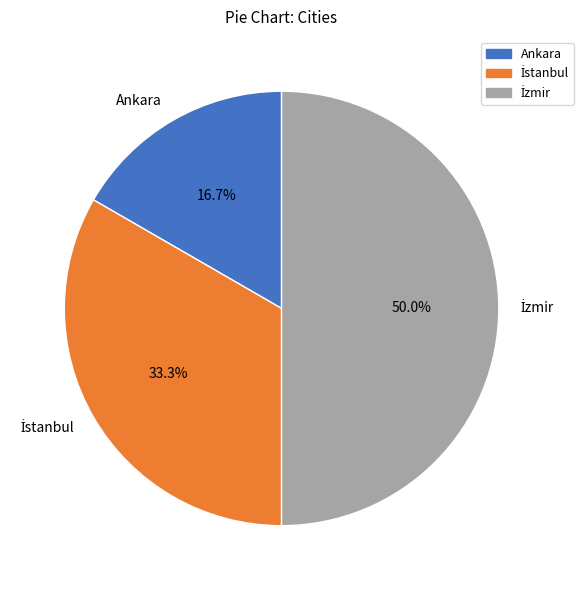

Does Ankara represent more than half of the total?

No